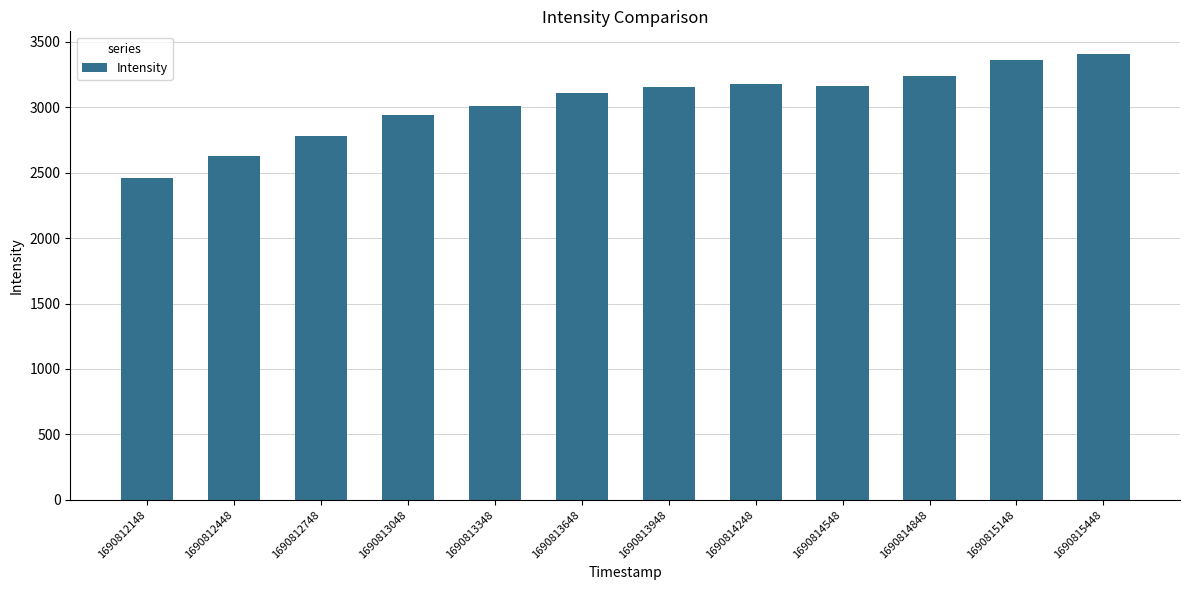

Where is the data nearest to the value 2932?

1690813048